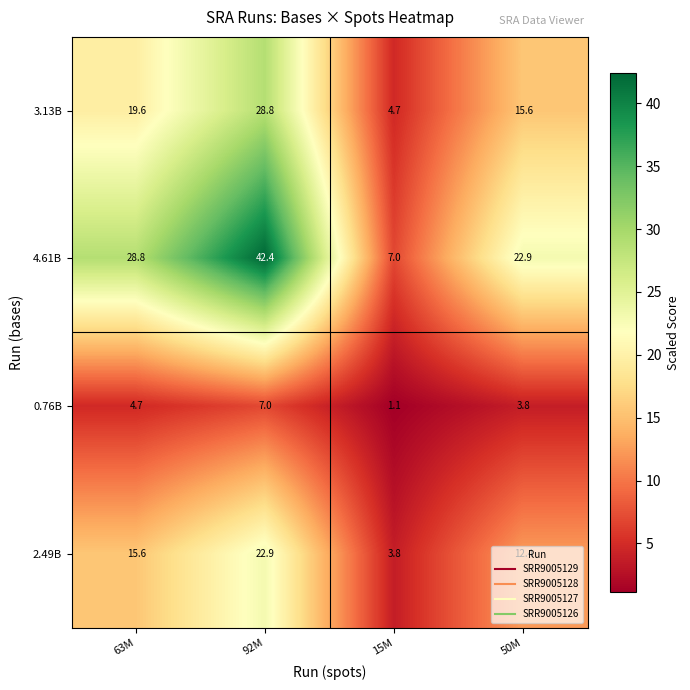

True or false: 0.76B has a value of 7.0 at 92M.

True